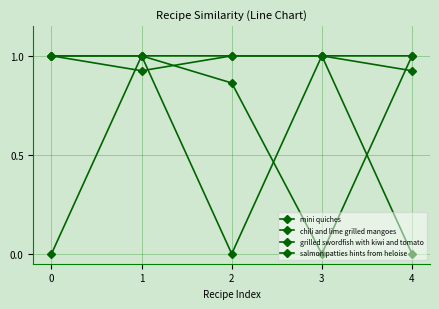

How many chili and lime grilled mangoes values are between 1 and 2?

4